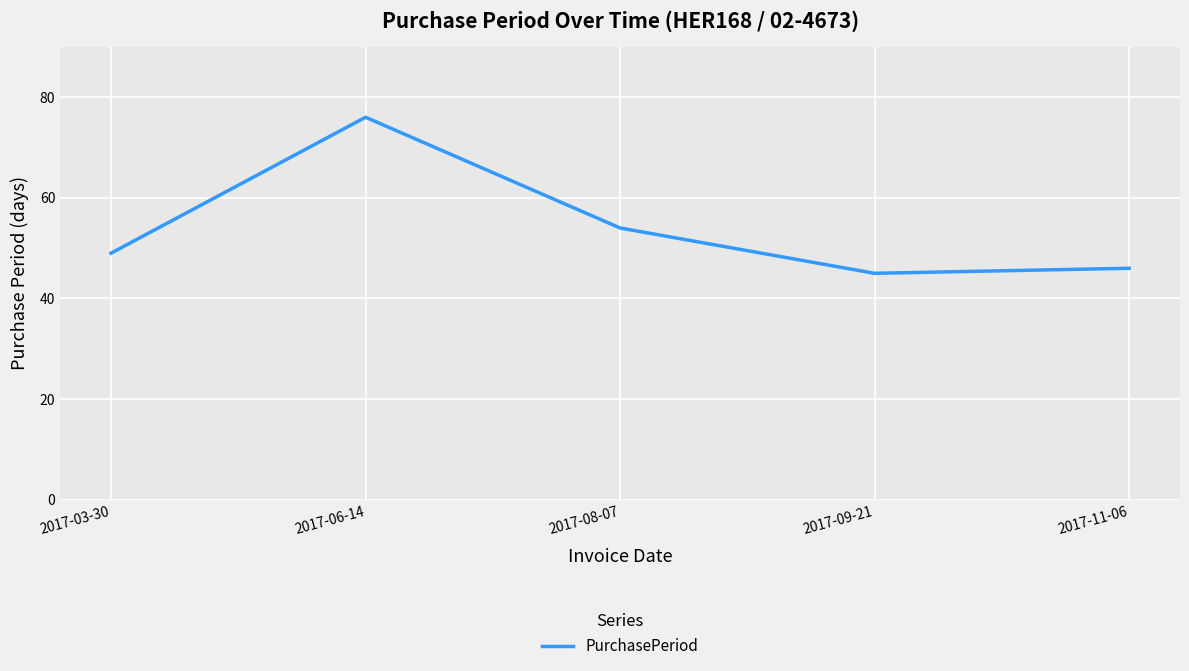

Which label corresponds to the smallest value in the chart?

2017-09-21